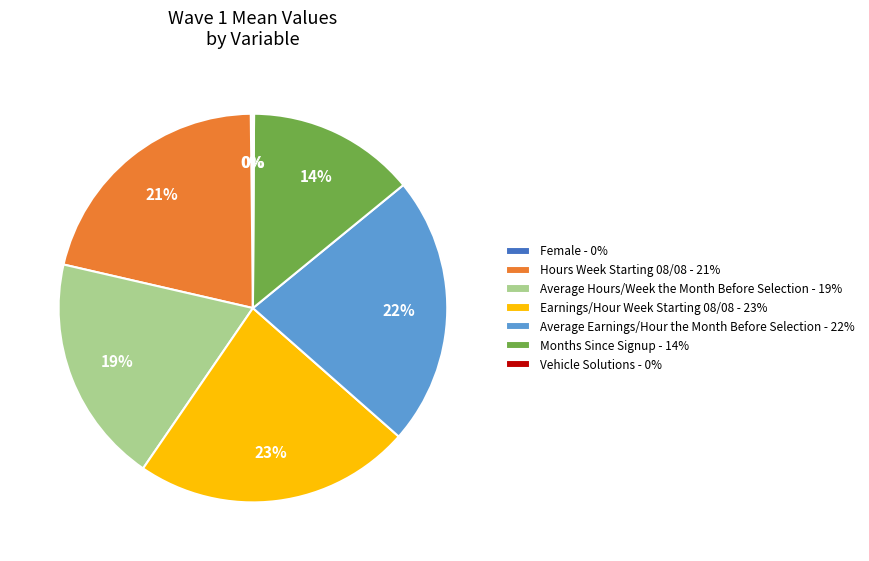

To the nearest percent, what is the average slice percentage?

14%